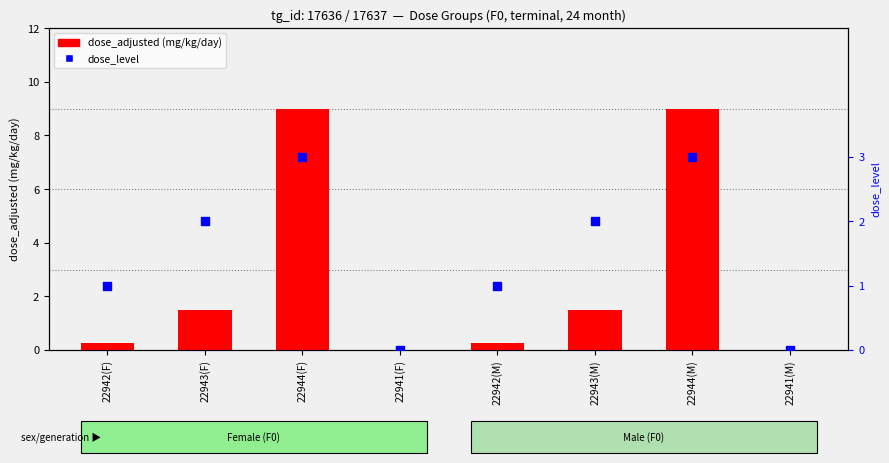

What is the ratio of the value at 22942(M) to the value at 22944(M)?

0.3